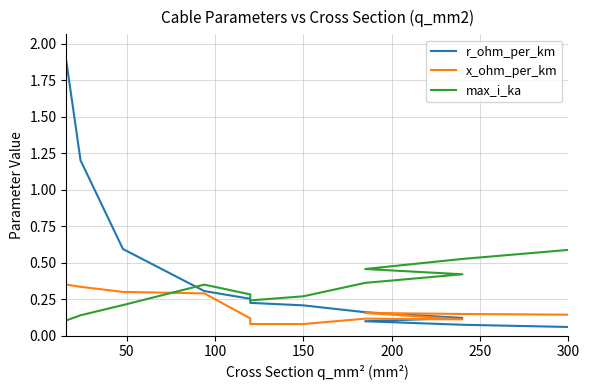

The r_ohm_per_km series shows 0.1 at 250. True or false?

False